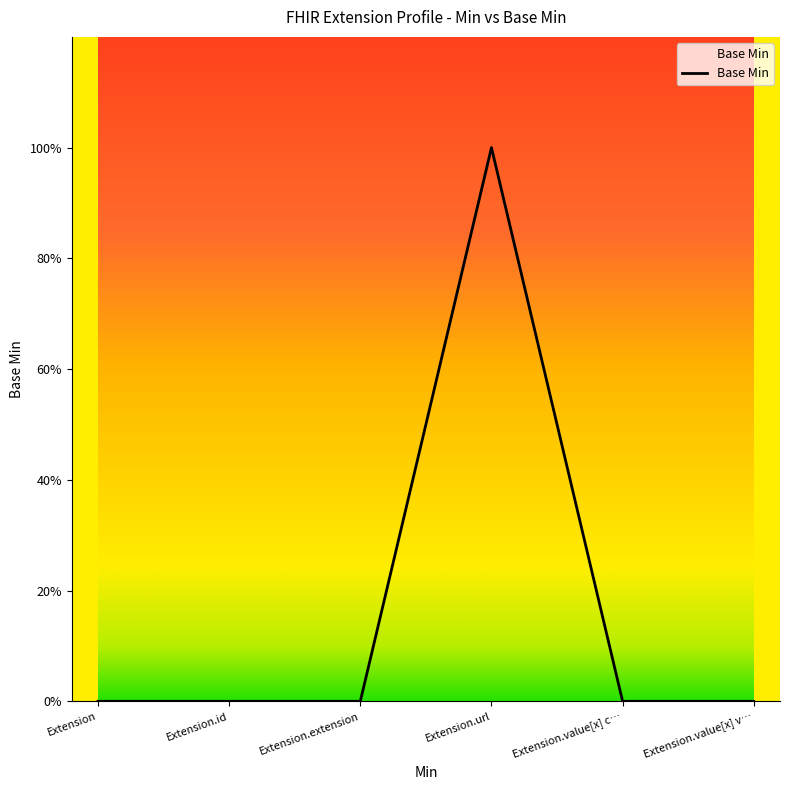

What is the sum of all values?

1